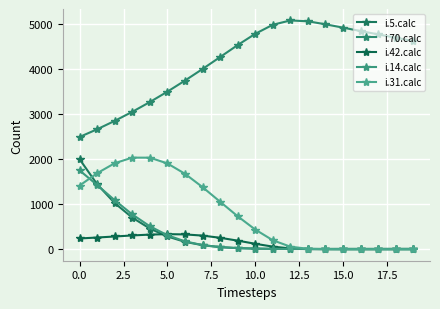

What is the sum of all i.5.calc values?

6342